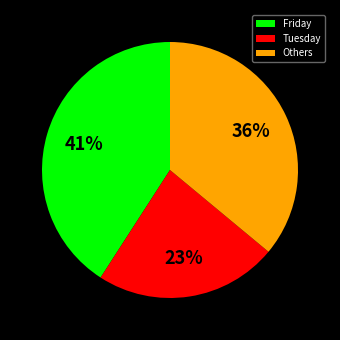

Is Friday the majority of the pie?

No